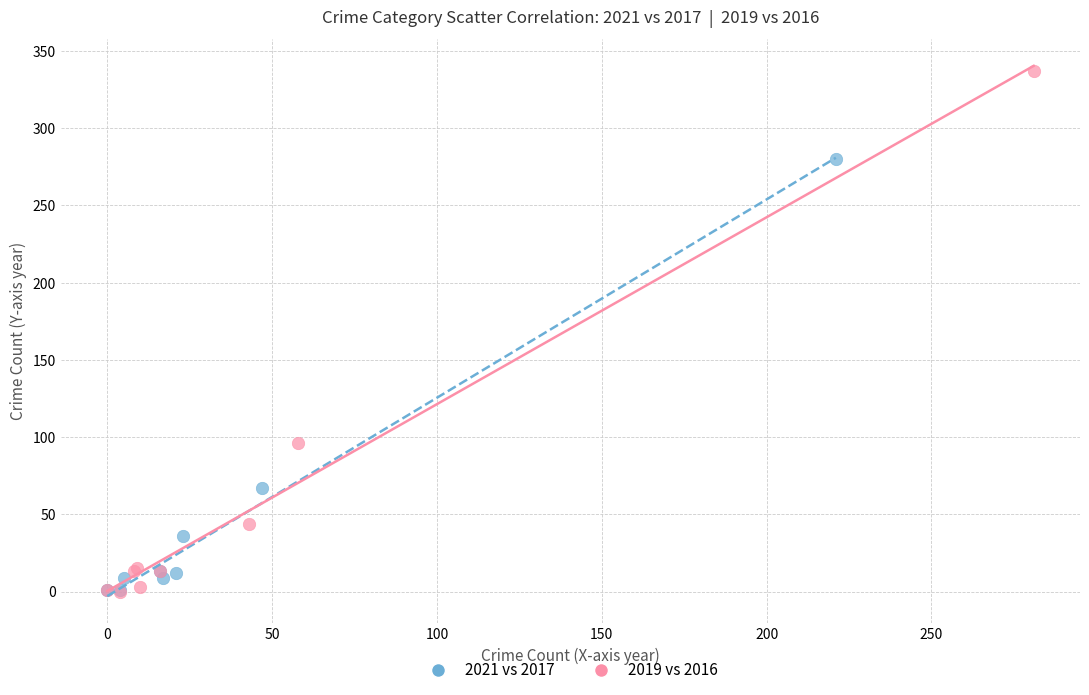

Which series reaches the maximum Y coordinate?

2019 vs 2016